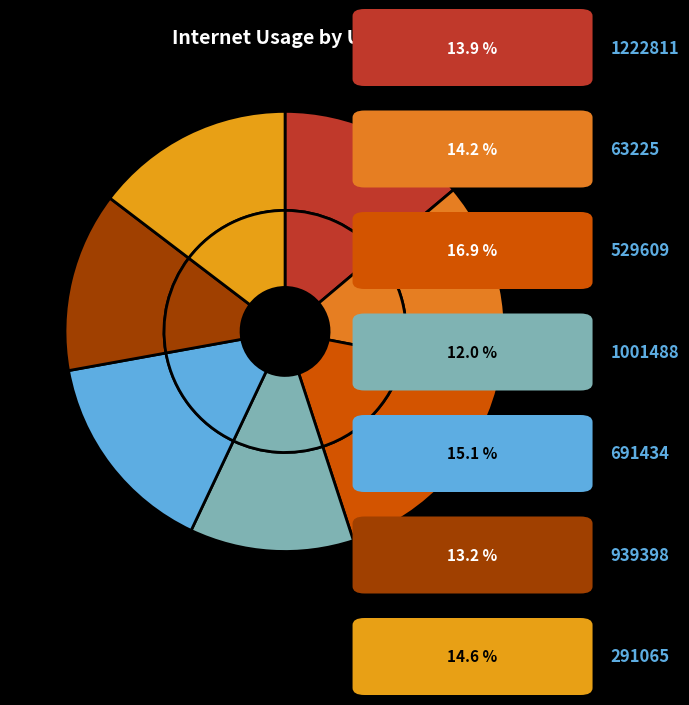

Which slice is the smallest?

1001488